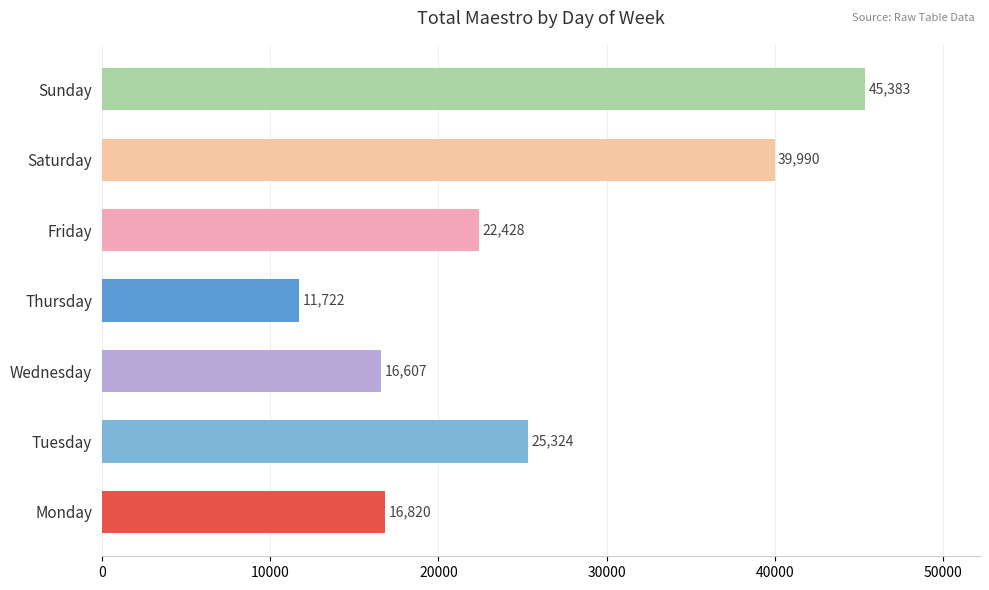

What is the maximum value shown in the chart?

45383.1